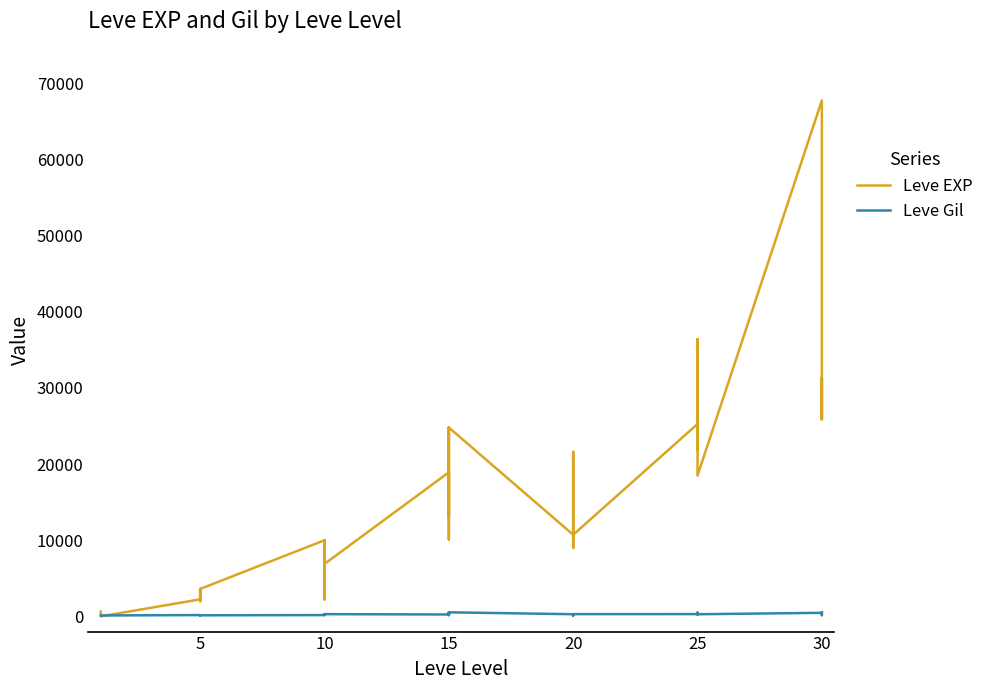

Is the value of Leve Gil at 15 greater than the value of Leve EXP at 15?

No